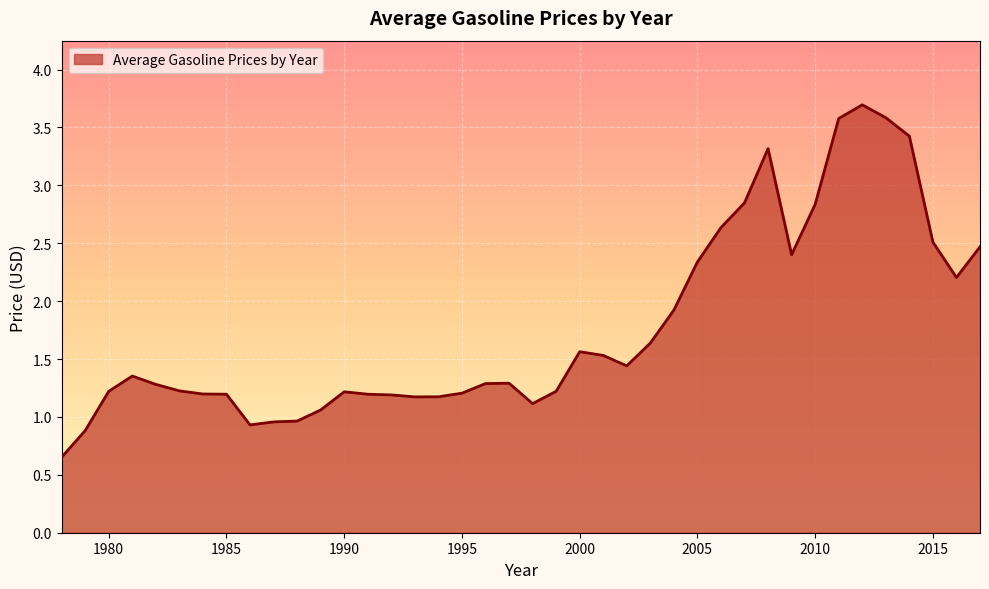

What is the greatest value displayed?

3.7